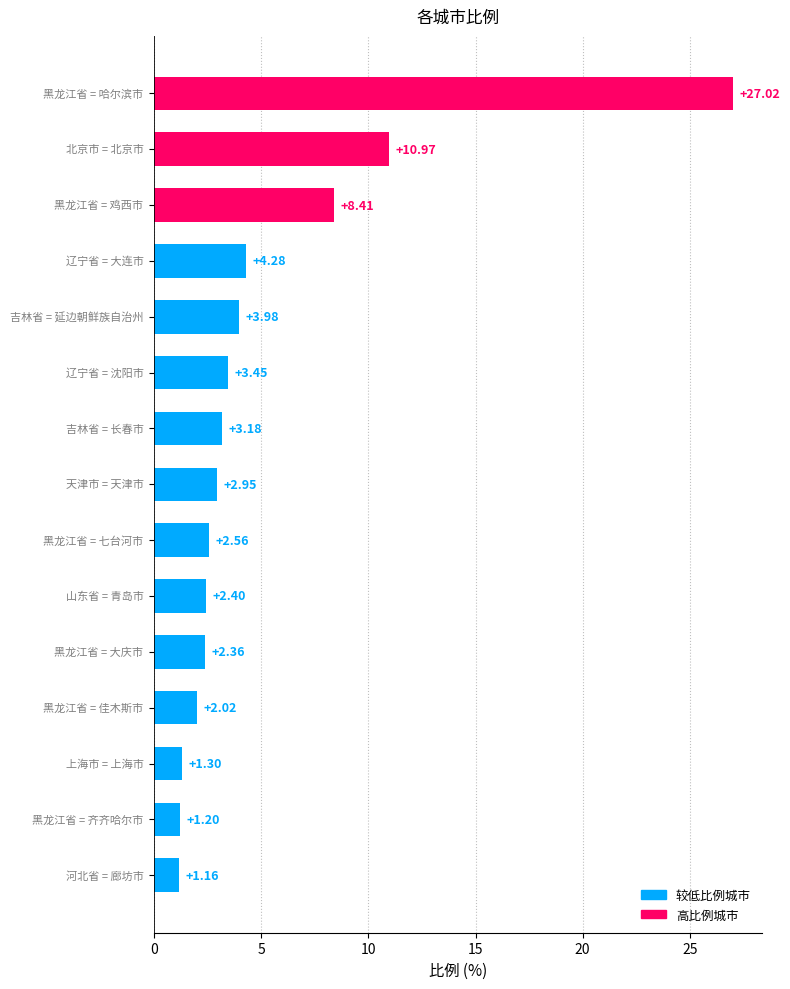

Does the chart contain stacked bars?

No